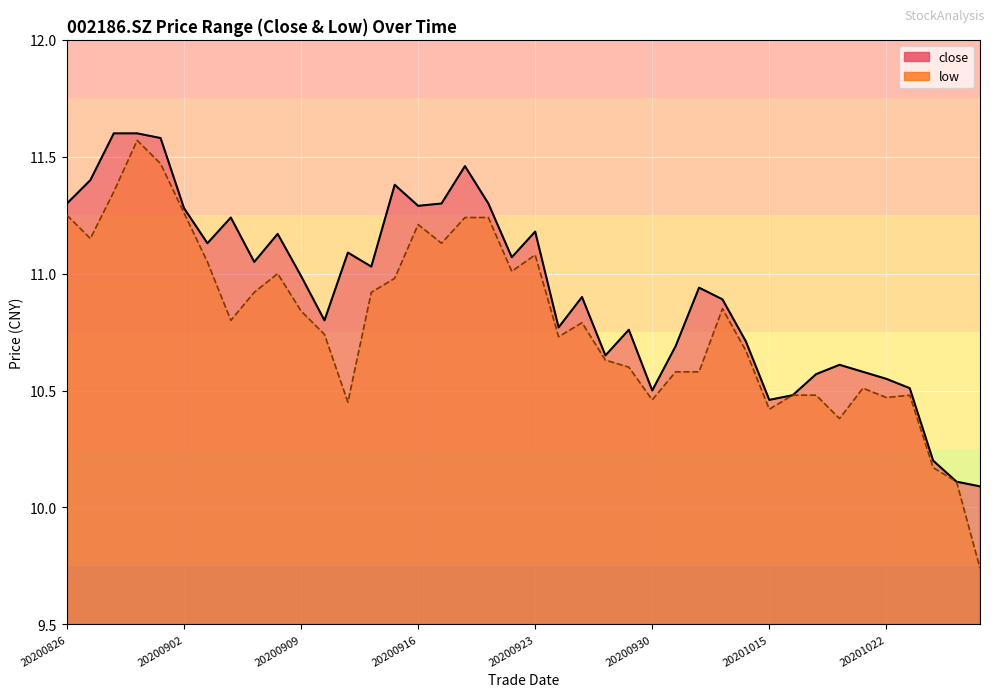

True or false: low and close cross at least once.

False